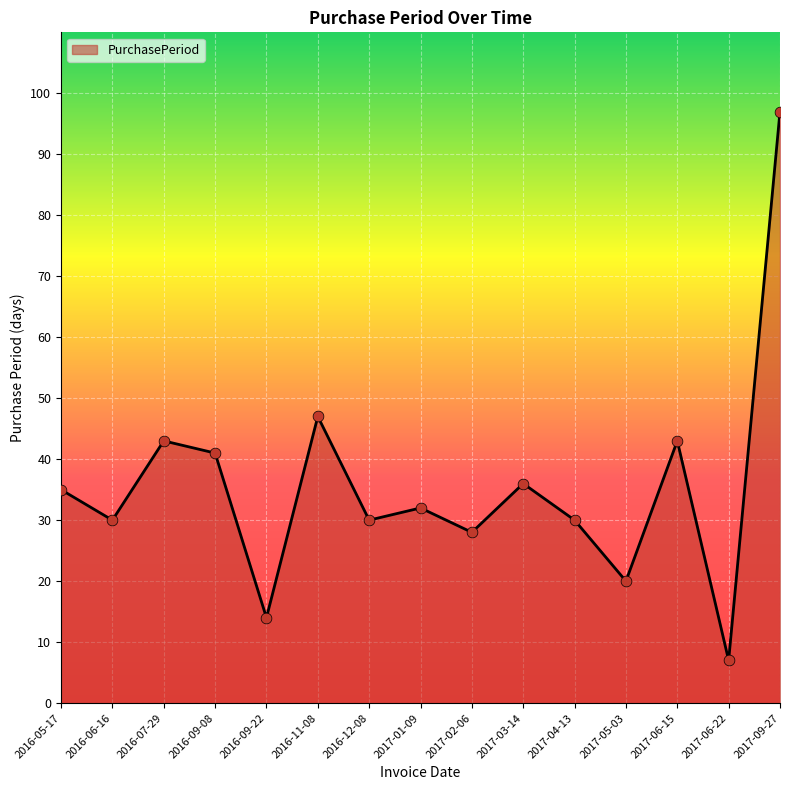

Between 2016-09-22 and 2016-06-16, which is larger?

2016-06-16